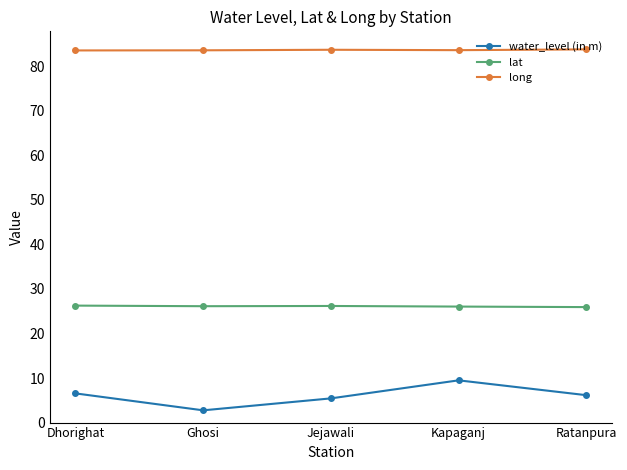

What is the value of the water_level (in m) point at the 4th from the left?

9.5